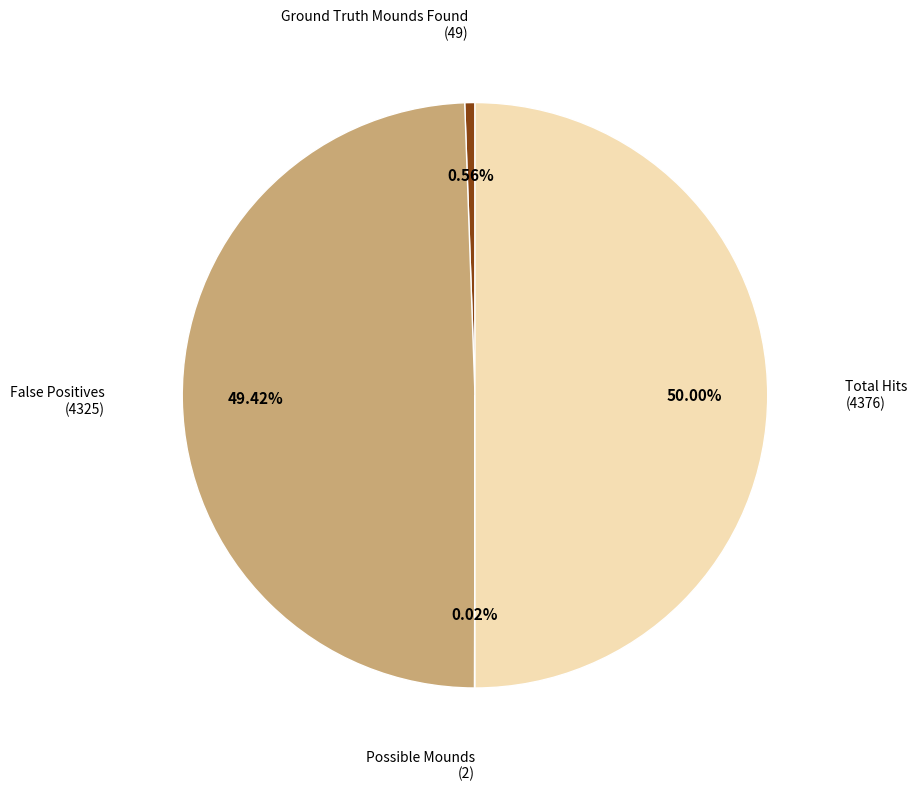

Which has a higher value, Ground Truth Mounds Found (49) or False Positives (4325)?

False Positives (4325)